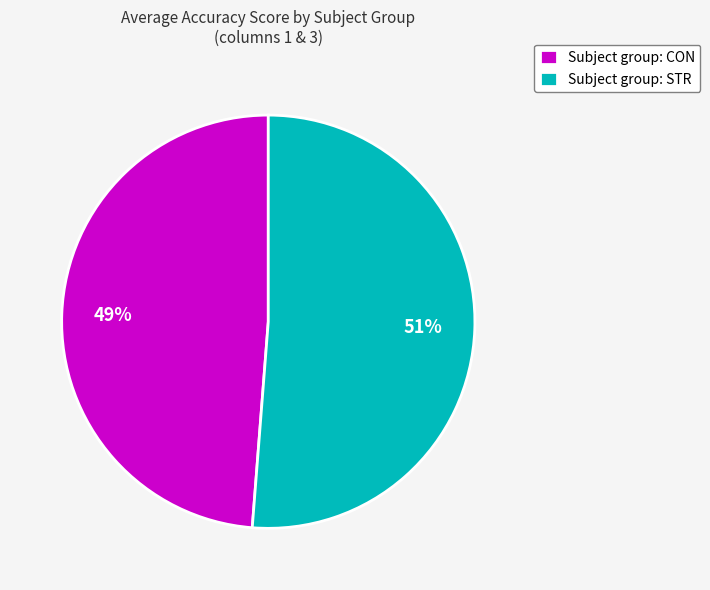

How many segments does this pie chart have?

2